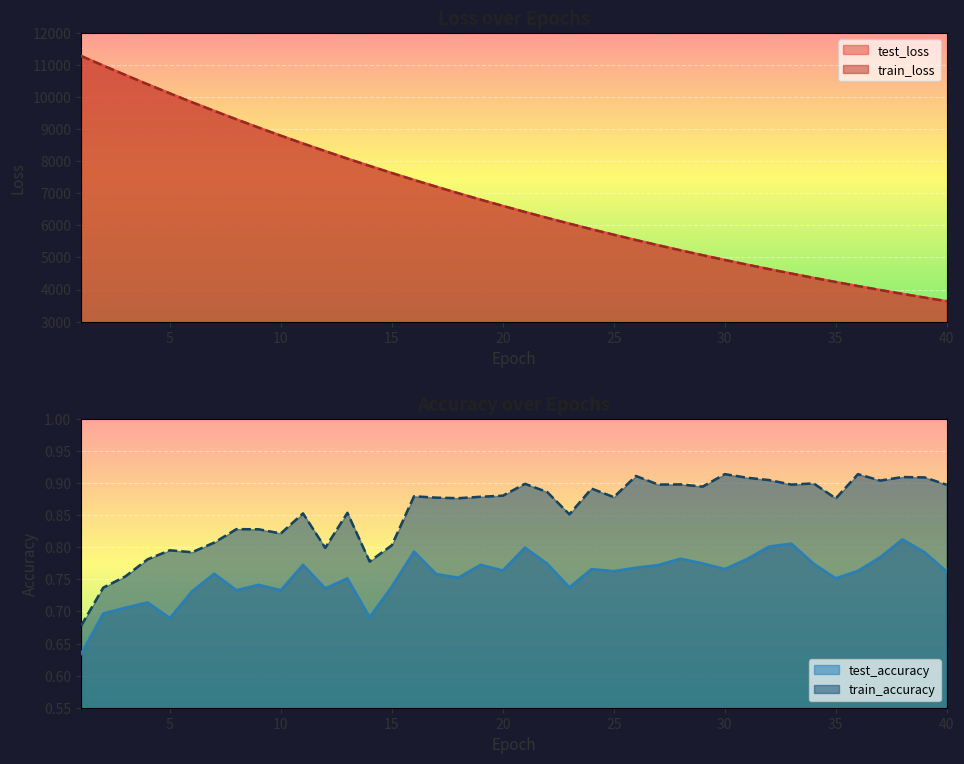

Rank the series by their maximum value, from highest to lowest.

test_loss, train_loss, train_accuracy, test_accuracy